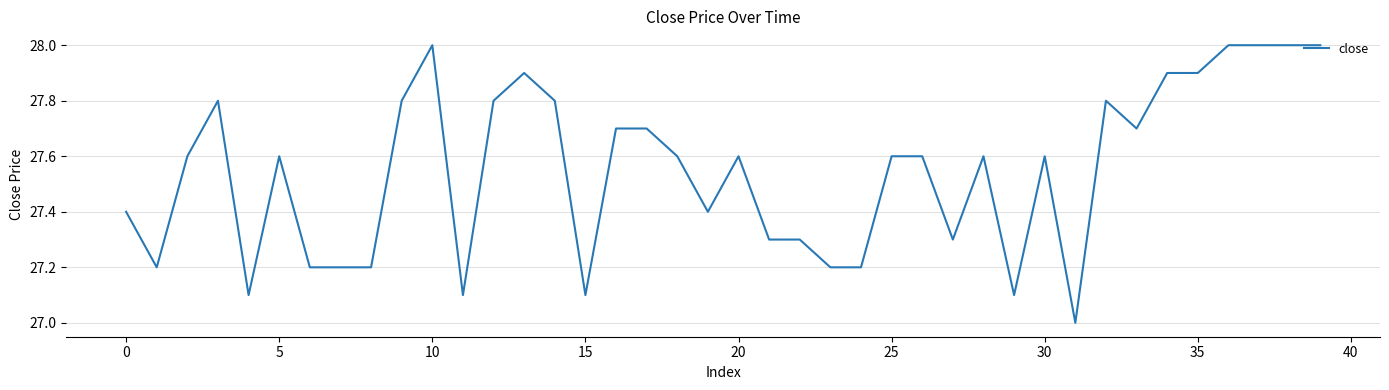

Reading right to left, extract all data points from this chart.

28.0	28.0	28.0	28.0	27.9	27.9	27.7	27.8	27.0	27.6	27.1	27.6	27.3	27.6	27.6	27.2	27.2	27.3	27.3	27.6	27.4	27.6	27.7	27.7	27.1	27.8	27.9	27.8	27.1	28.0	27.8	27.2	27.2	27.2	27.6	27.1	27.8	27.6	27.2	27.4